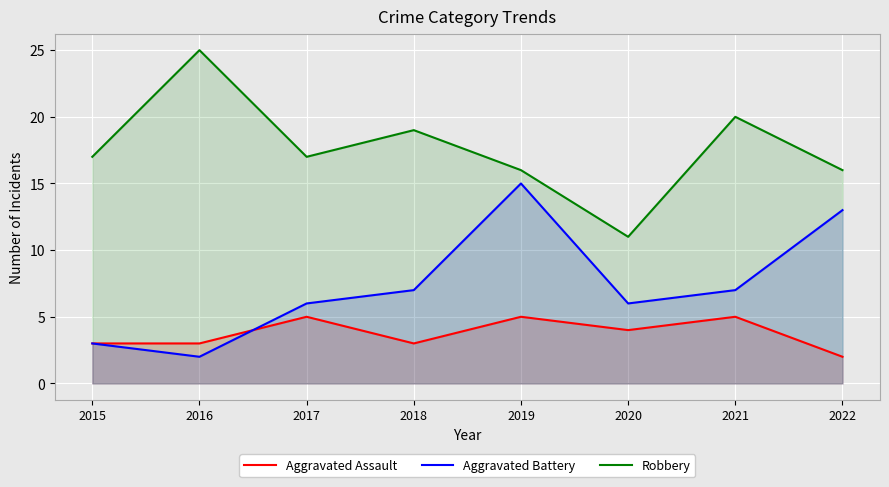

Count the number of data series in this chart.

3